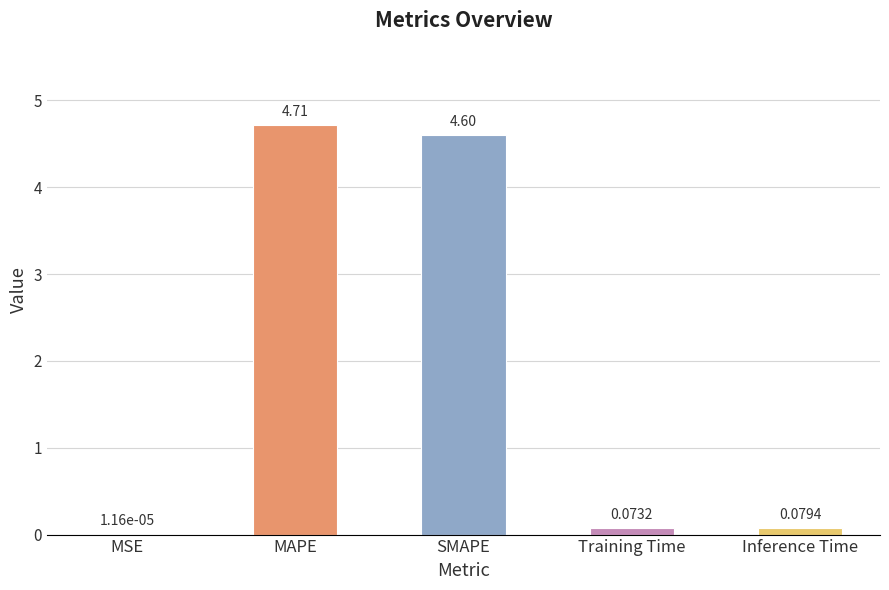

Between MAPE and MSE, which is larger?

MAPE